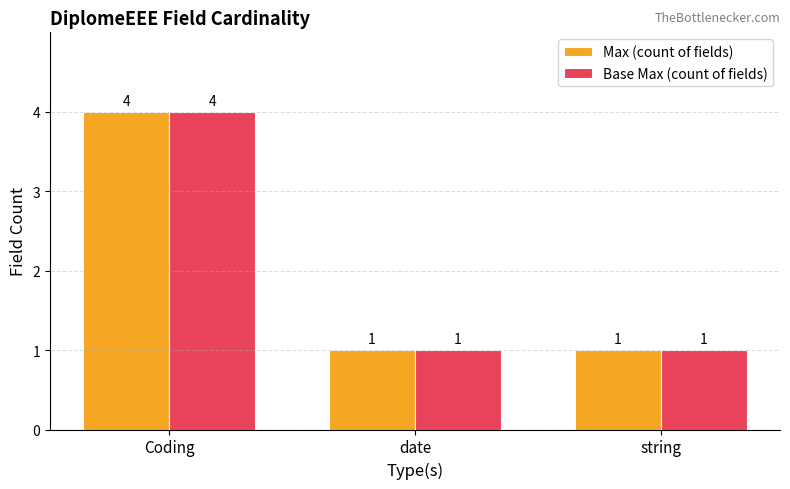

What are all the series names shown in the legend?

Max (count of fields), Base Max (count of fields)